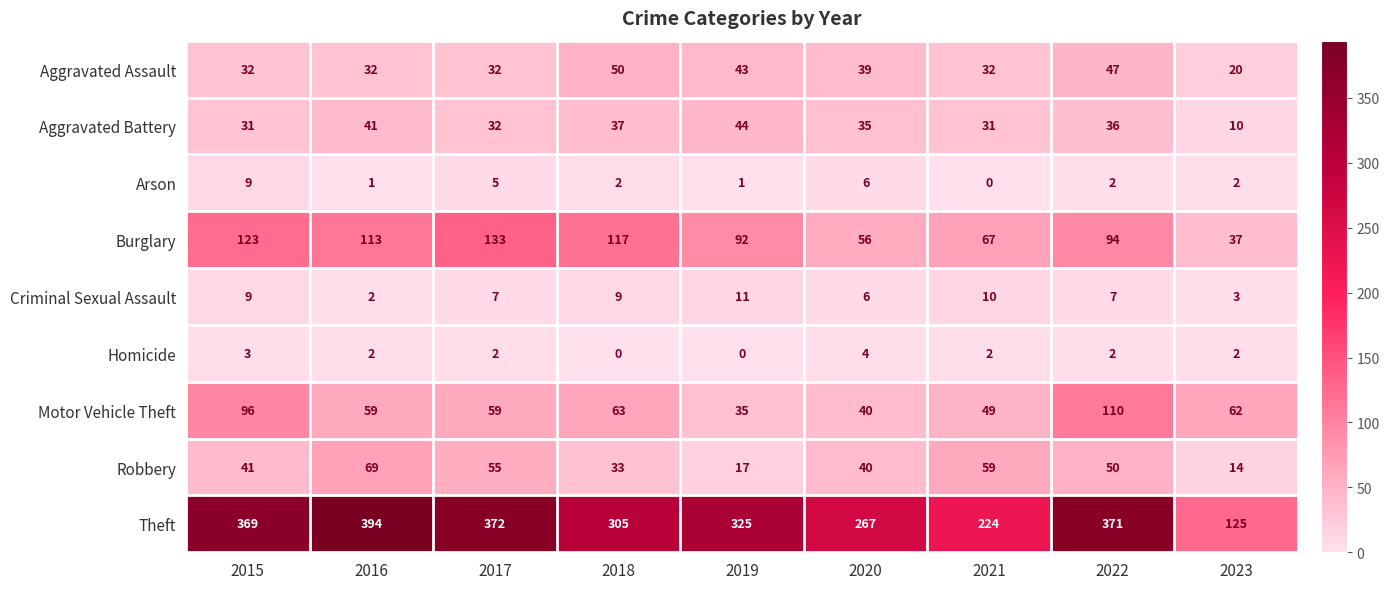

List the series in order of their peak value, lowest first.

Homicide, Arson, Criminal Sexual Assault, Aggravated Battery, Aggravated Assault, Robbery, Motor Vehicle Theft, Burglary, Theft